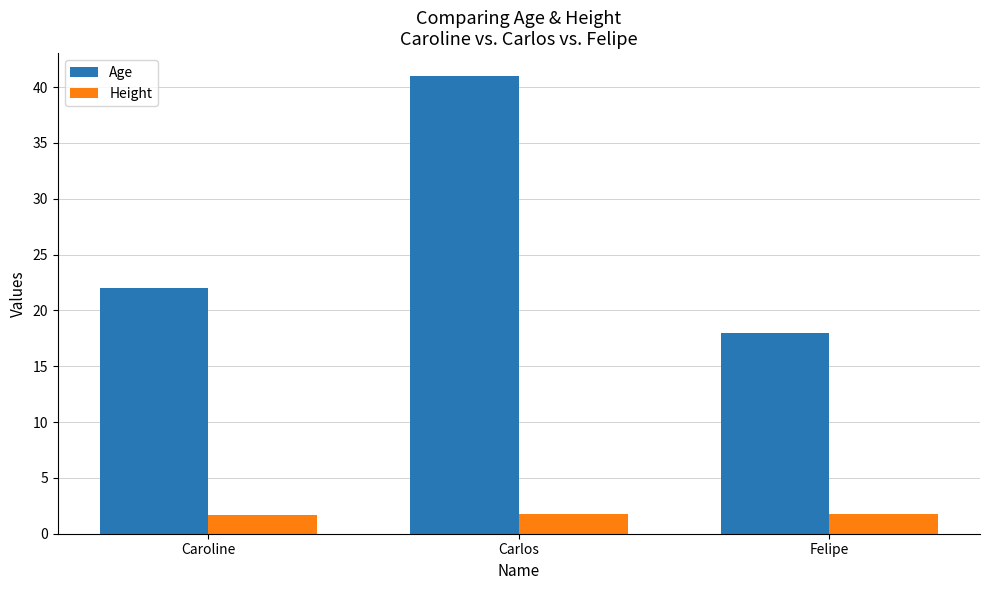

What is the difference between the highest and lowest values at Caroline?

20.4